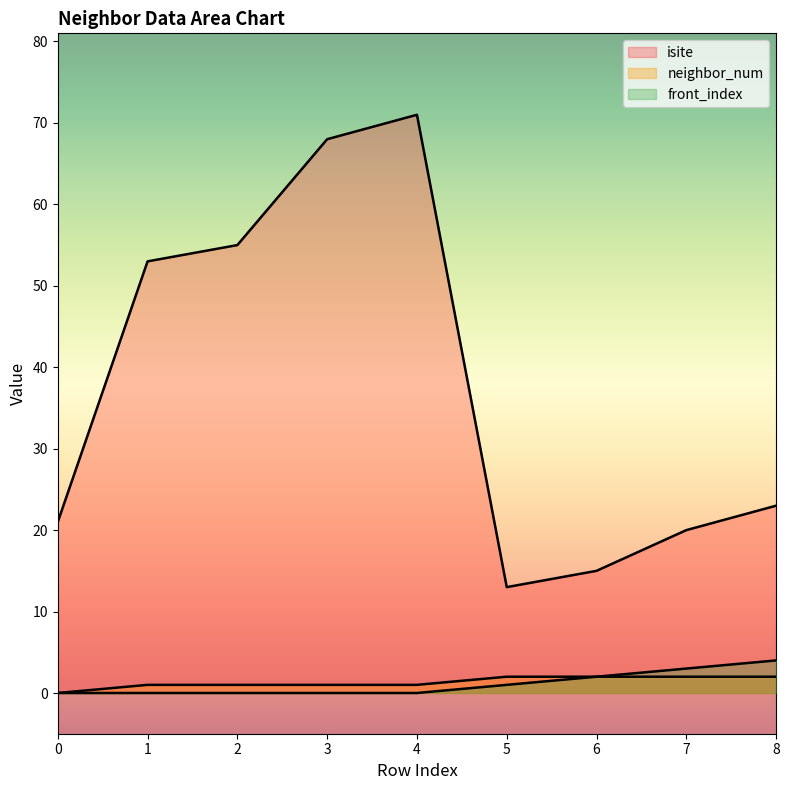

Does the chart display data point markers on the line(s)?

No